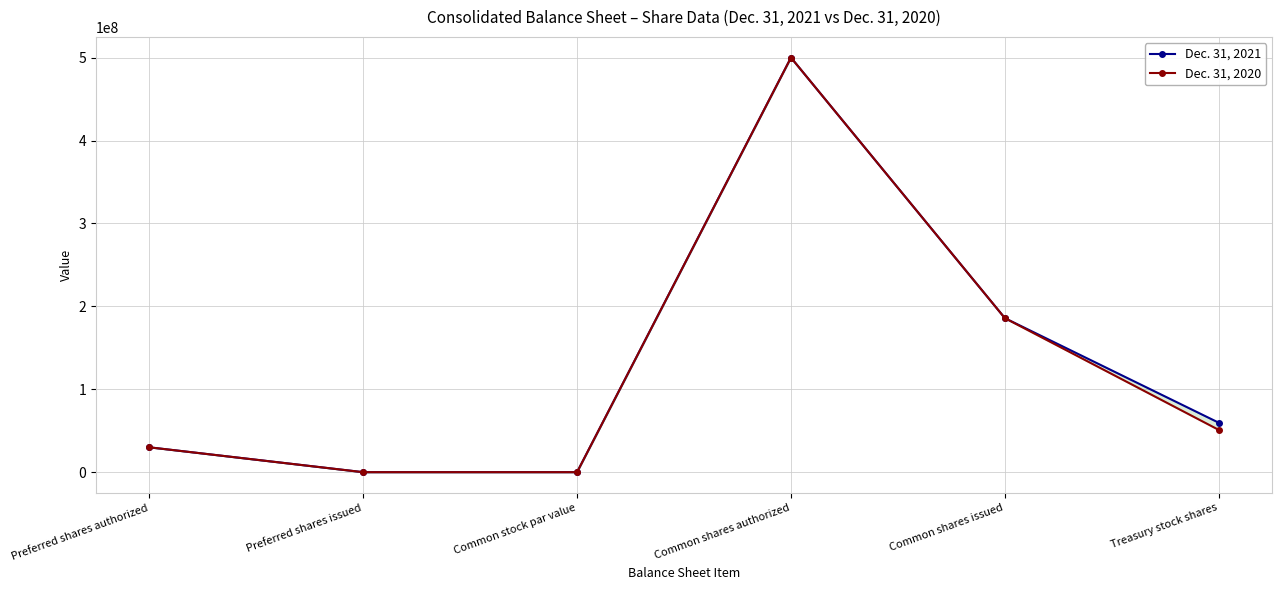

At which category is the sum across all series the highest?

Common shares authorized